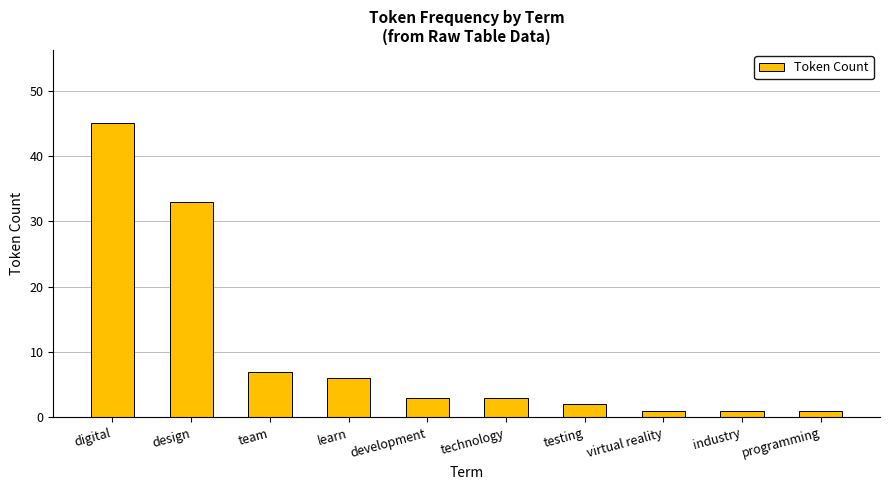

Is it true that the value at digital is 16?

False